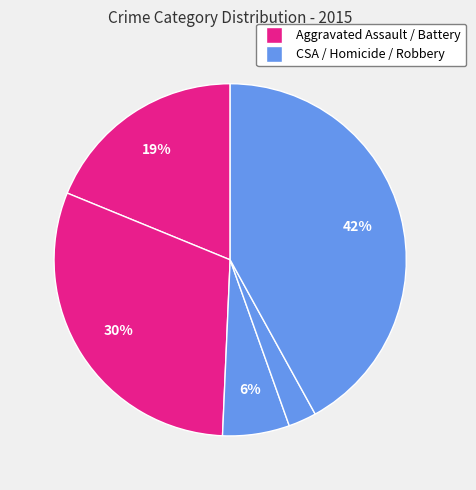

How many segments does this pie chart have?

5